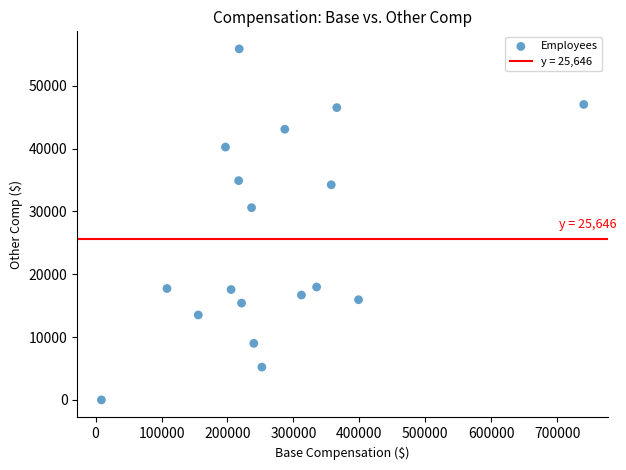

What is the range of X values (max minus min)?

731478